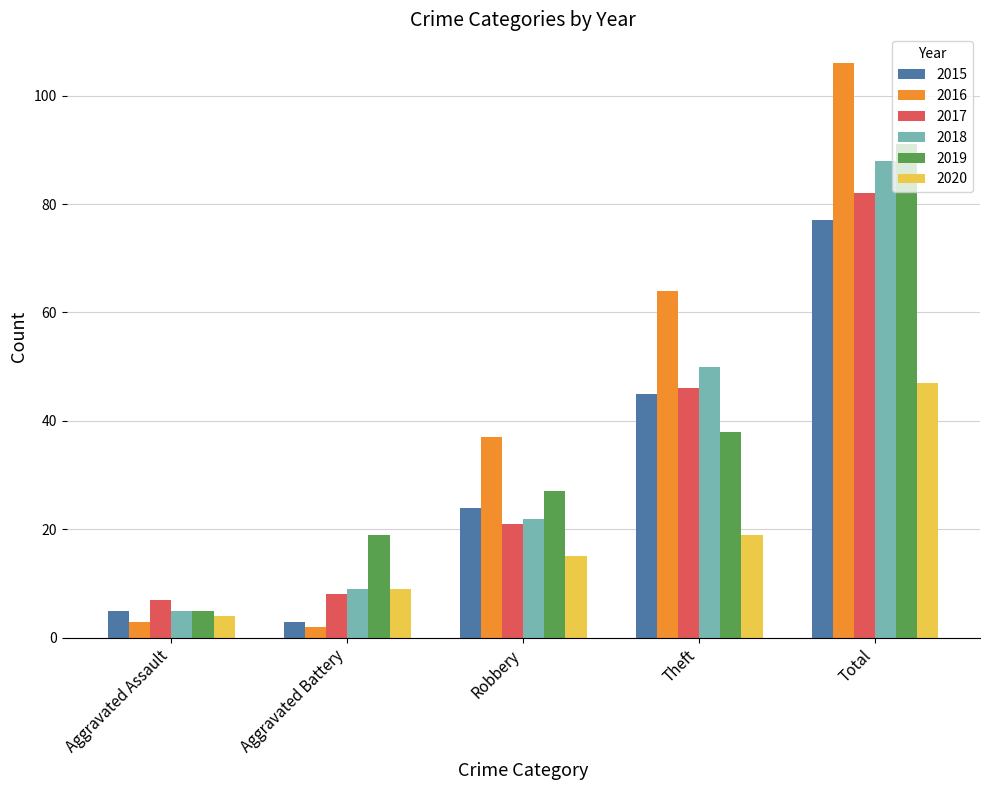

Rank the series by their maximum value, from lowest to highest.

2020, 2015, 2017, 2018, 2019, 2016